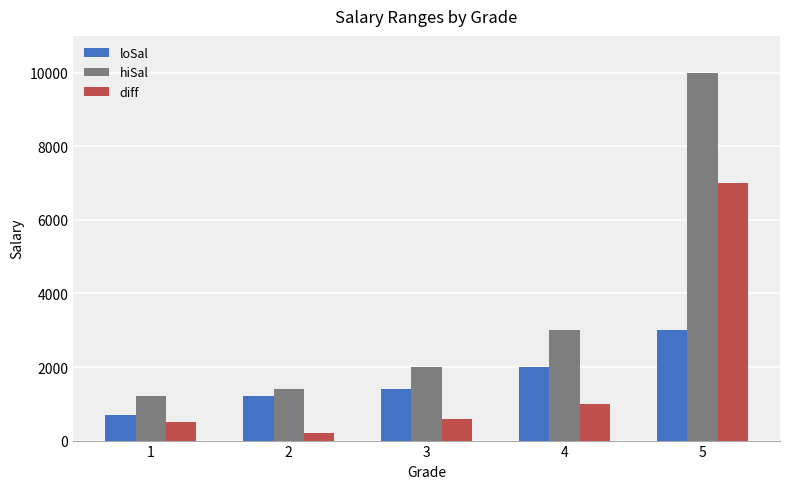

What is the difference between the loSal values at 2 and 3?

200